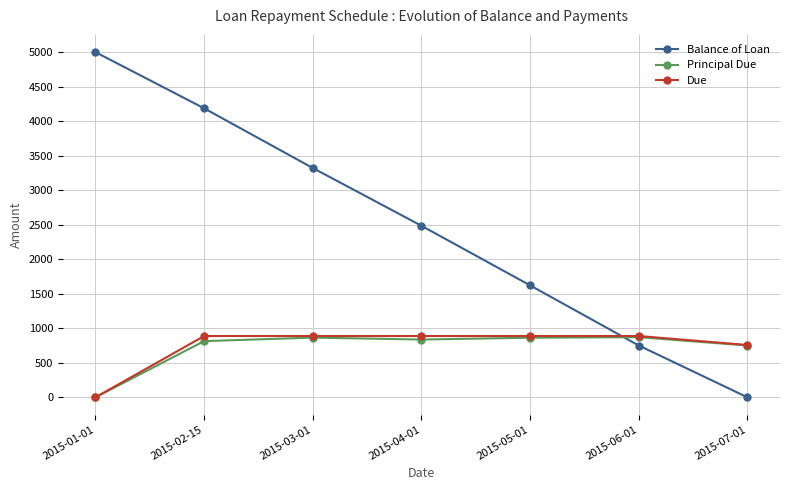

Where does the Balance of Loan series first go above 2484?

2015-01-01